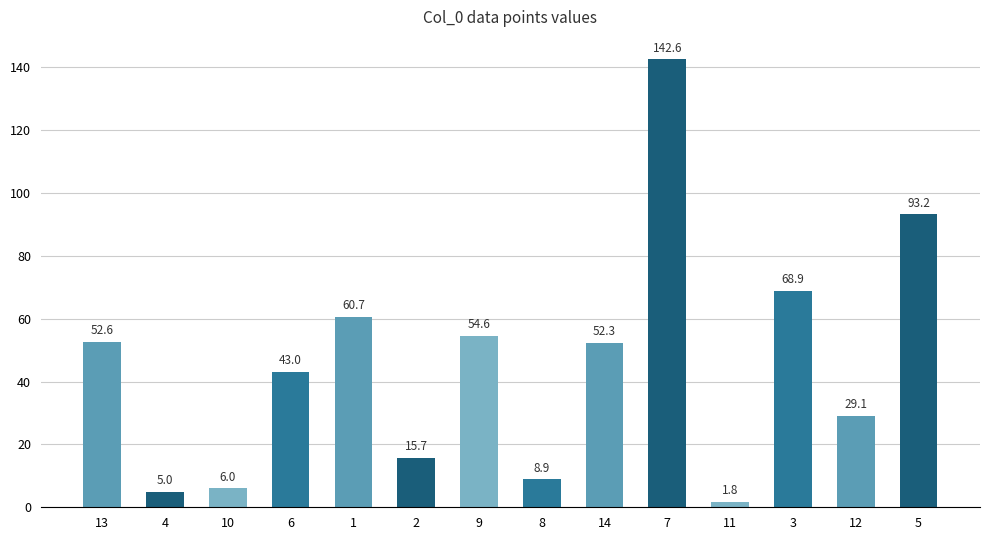

Does the chart contain any negative values?

No